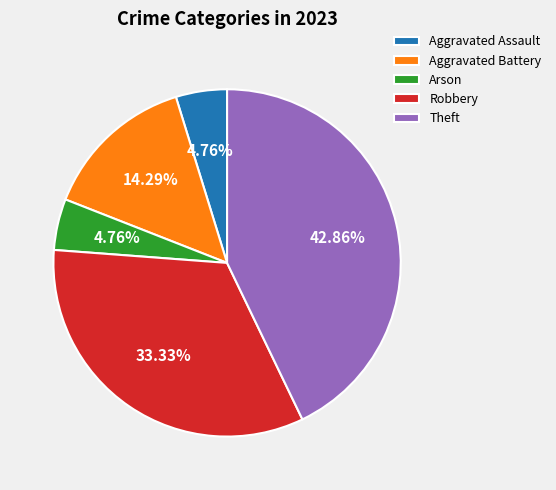

The Robbery slice represents 33% of the pie. True or false?

True